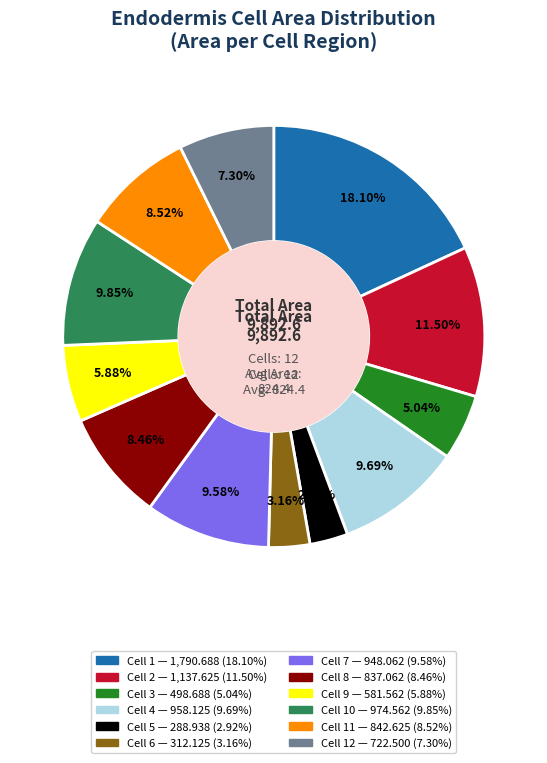

Does any single category account for the majority?

No